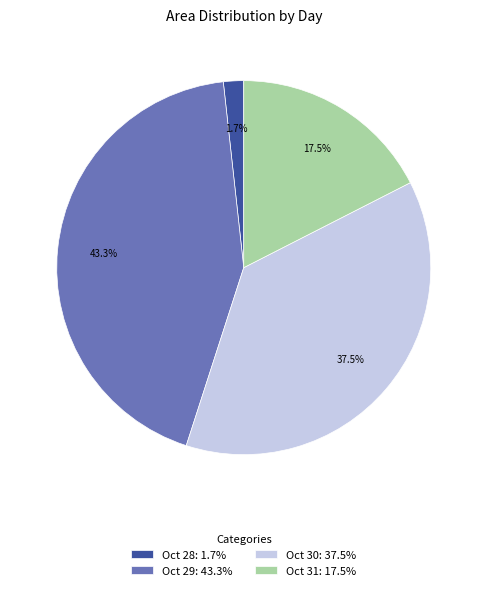

Which has a higher value, Oct 29: 43.3% or Oct 31: 17.5%?

Oct 29: 43.3%